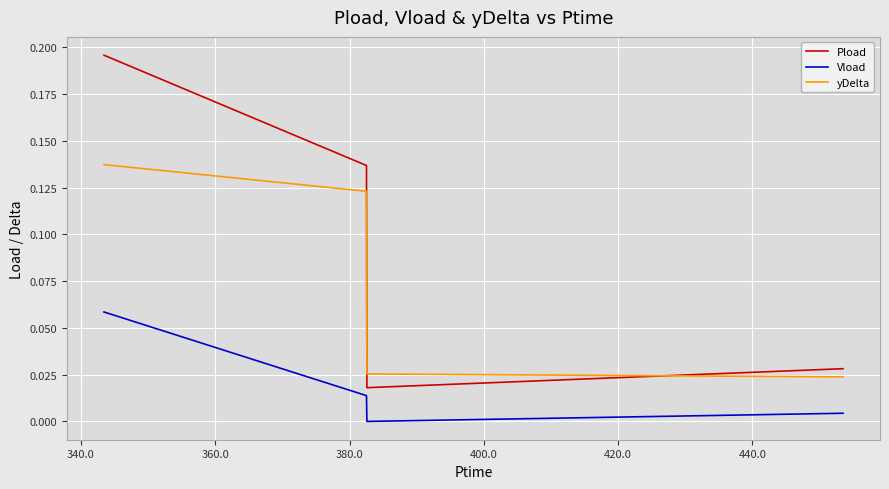

Rank the series by their average value, from lowest to highest.

Vload, yDelta, Pload